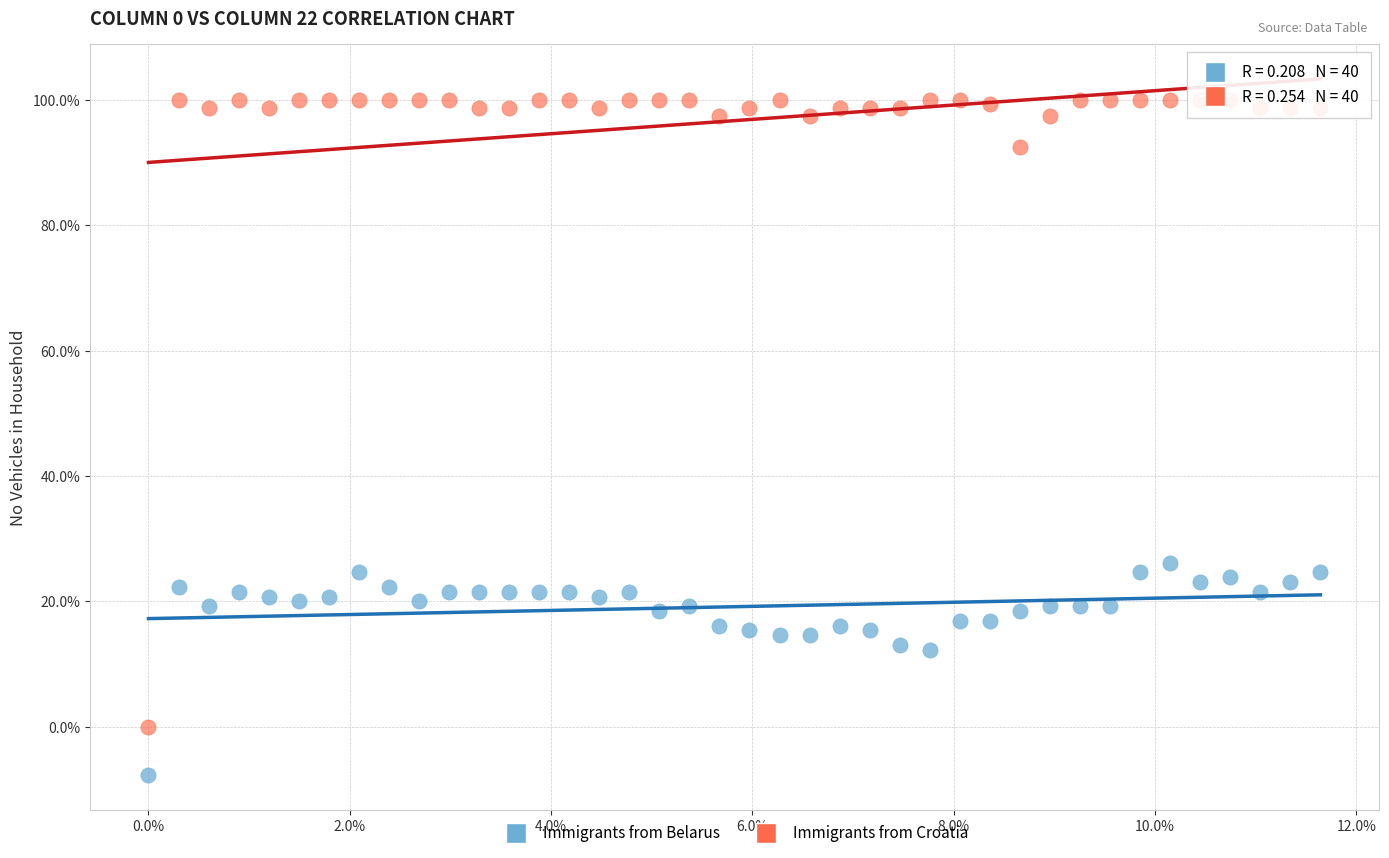

In the Immigrants from Croatia series, what Y value is closest to 50?

92.5